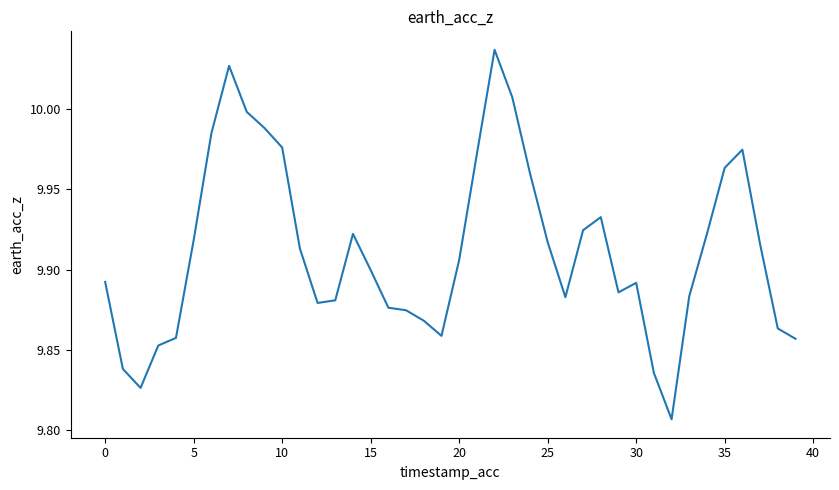

Is this an area chart (filled region under the line)?

No